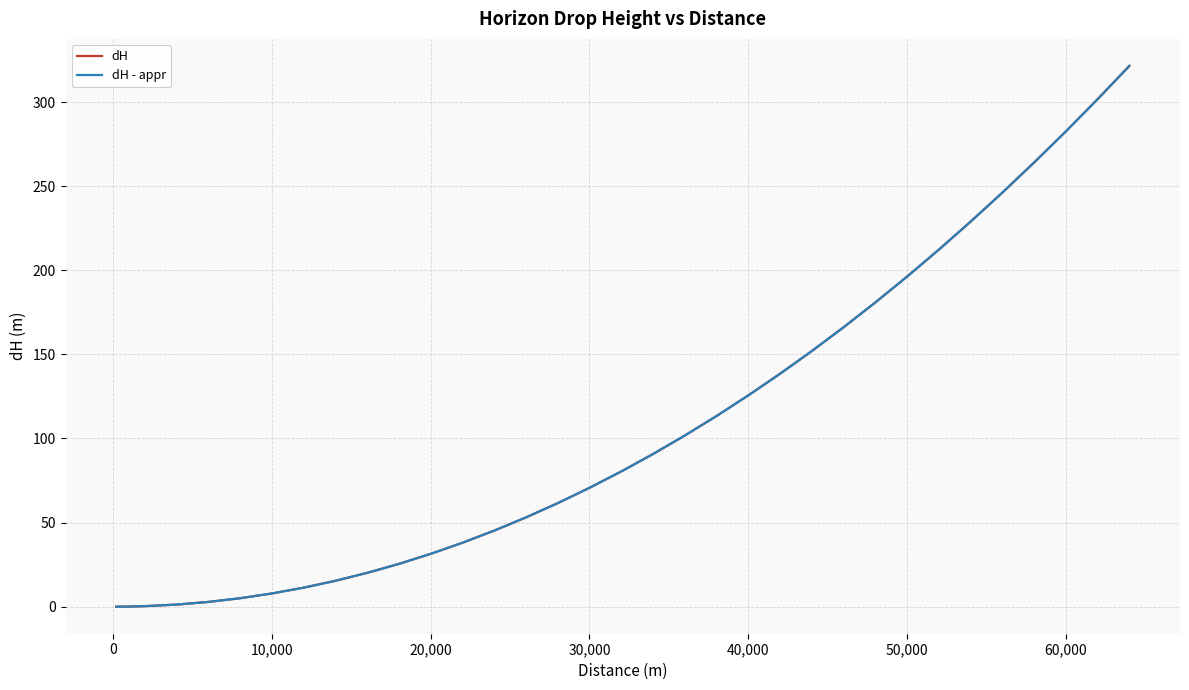

What is the highest value of the dH series?

321.5